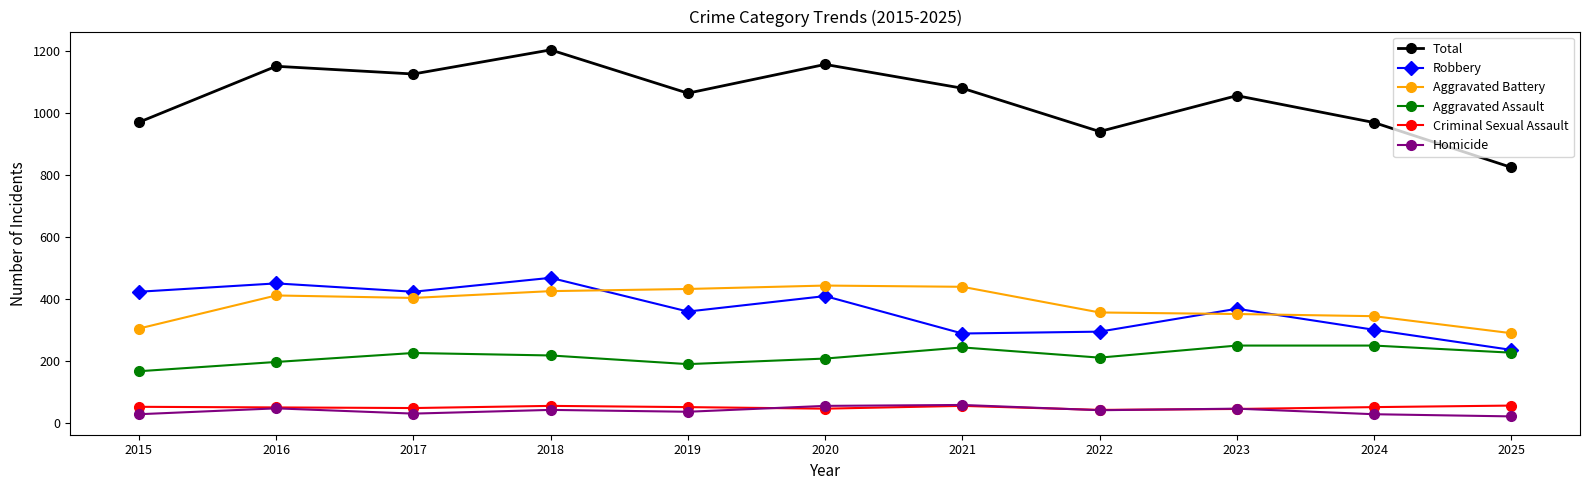

What is the value of the Robbery point at the 5th from the left?

359